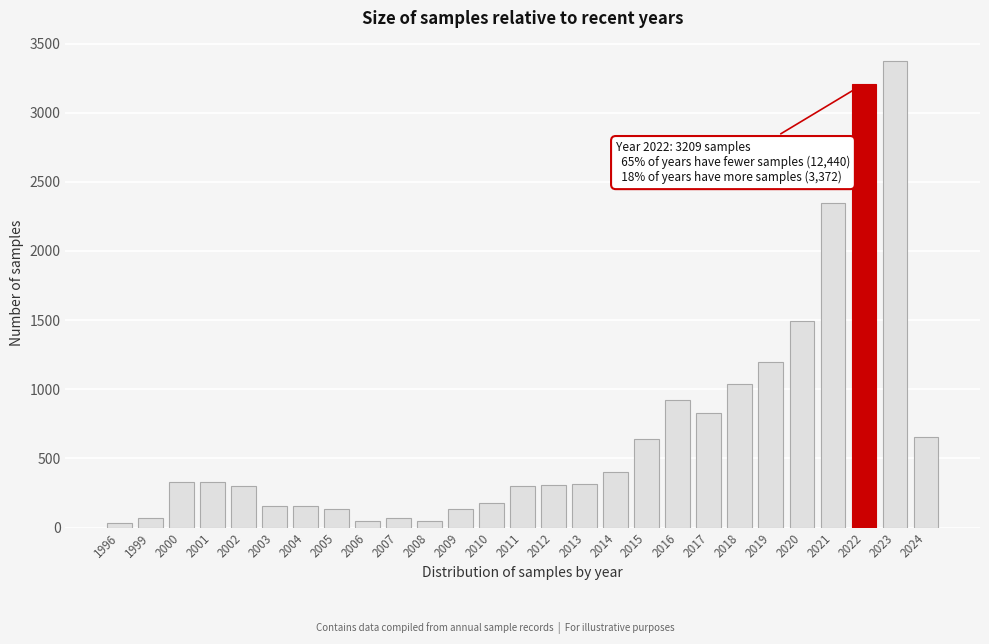

What is the sum of the values at 2010 and 2003?

332